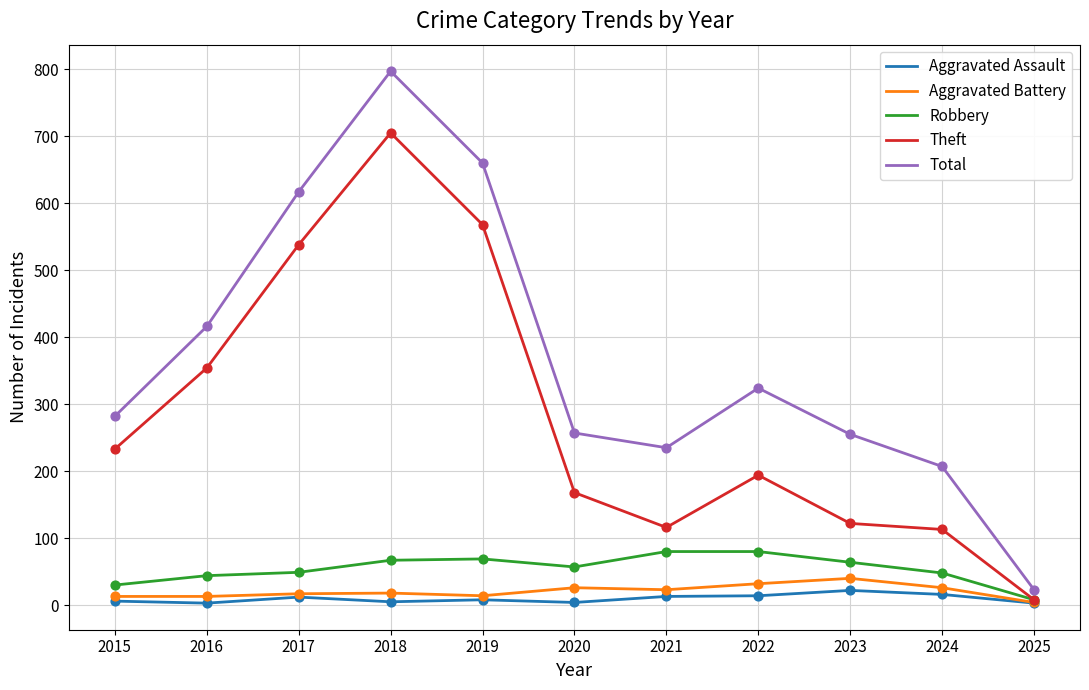

At how many categories does at least one series exceed 396?

4